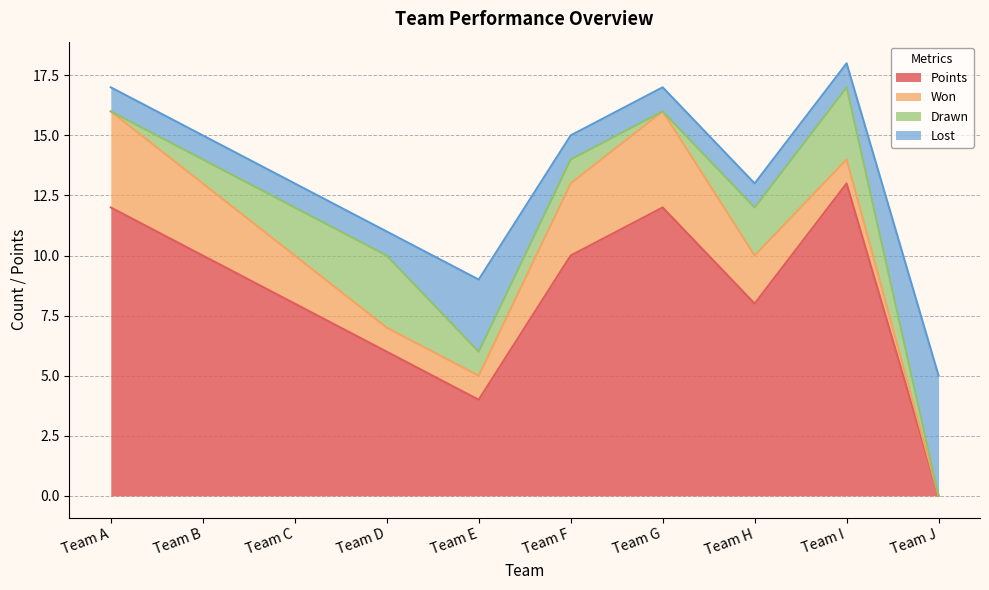

How many distinct data groups are displayed?

4